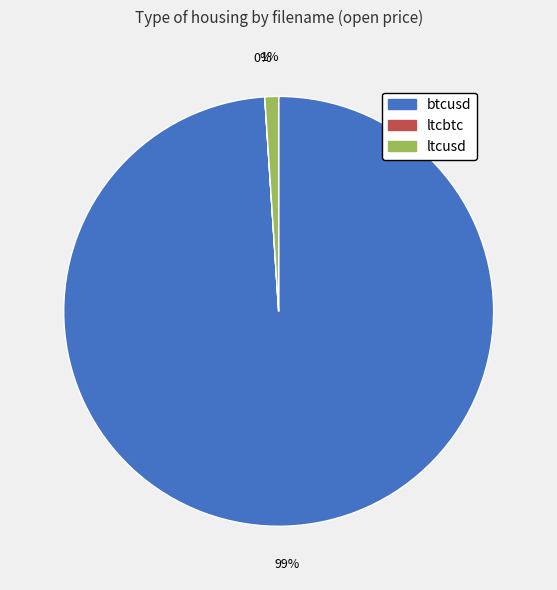

To the nearest percent, what portion does btcusd represent?

99%